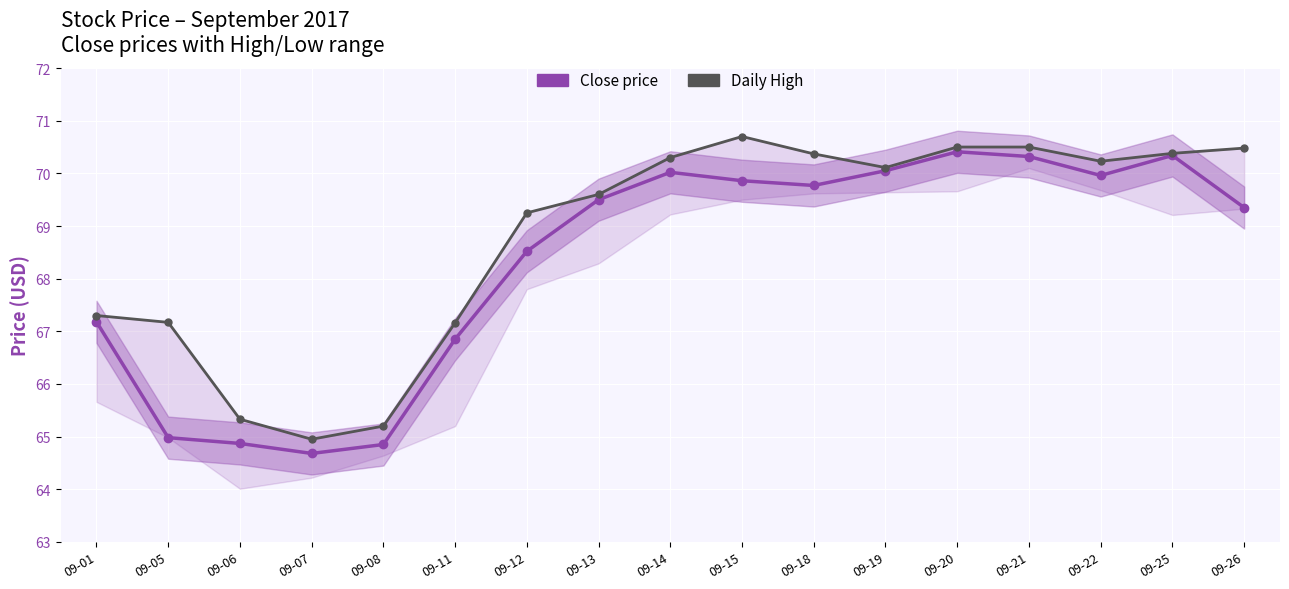

What is the sum of all Close values?

1161.5